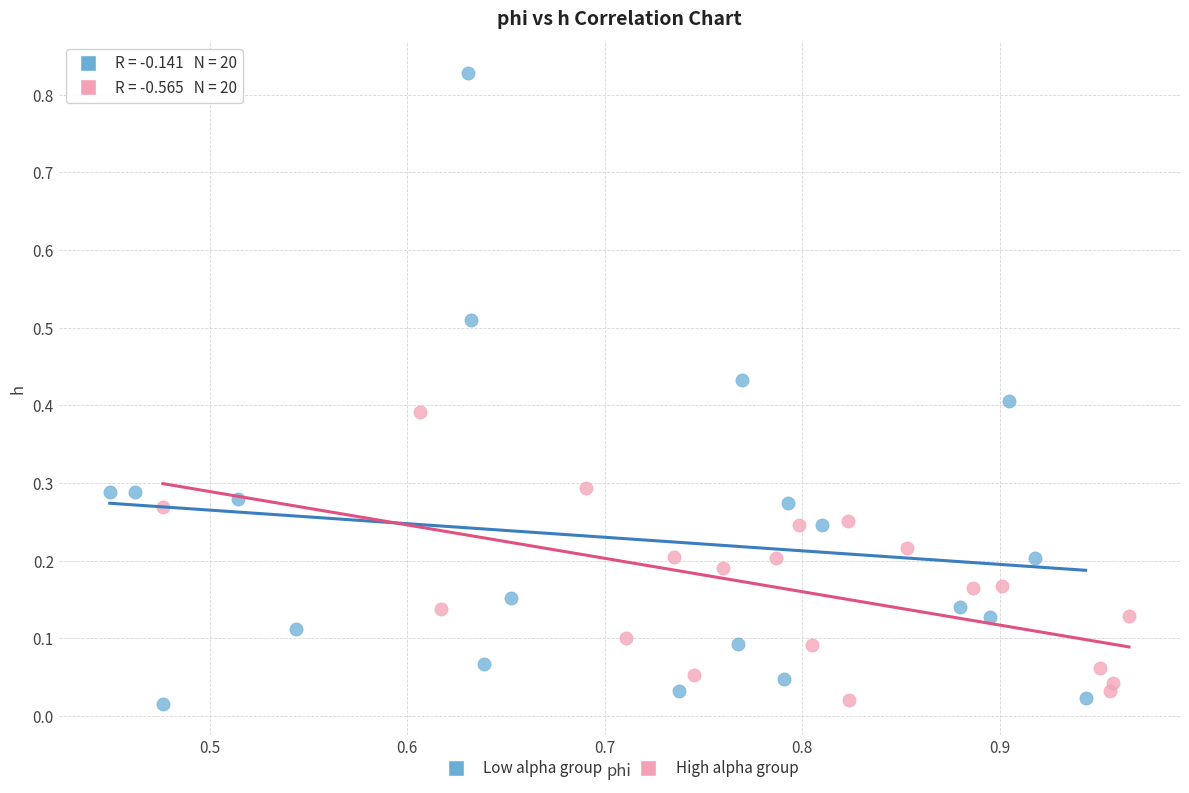

Which series has the largest Y range (max minus min)?

Low alpha group